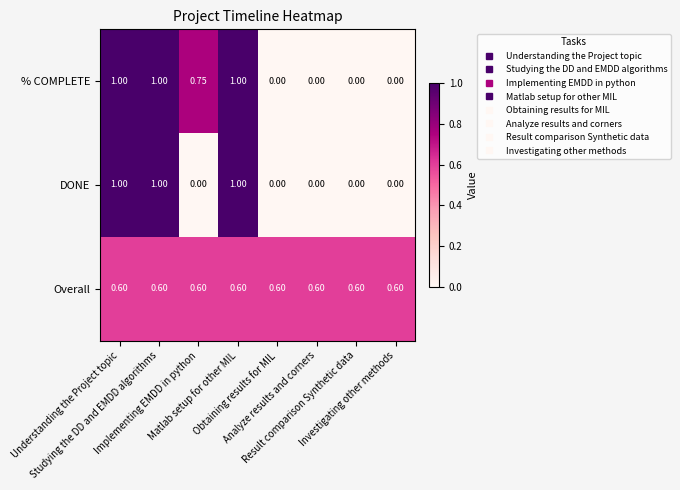

Which series has the largest total across all categories?

Overall